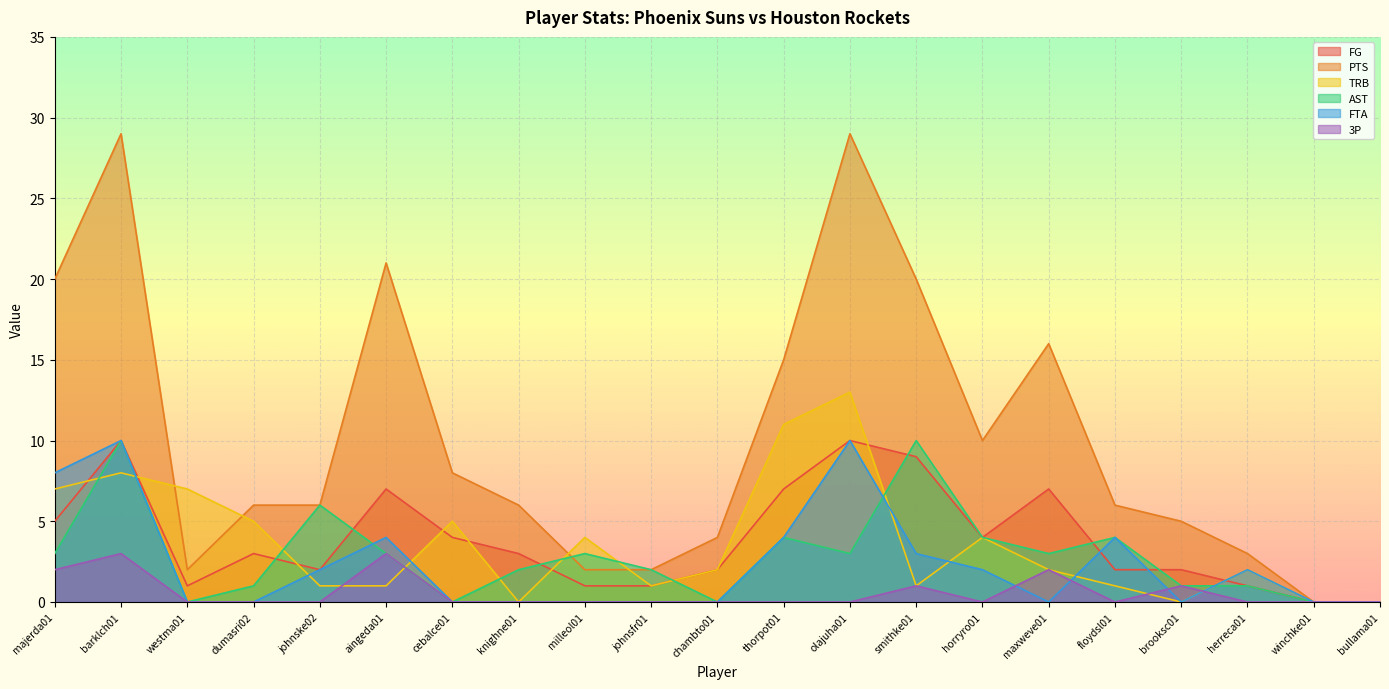

At how many categories does at least one series exceed 16?

5